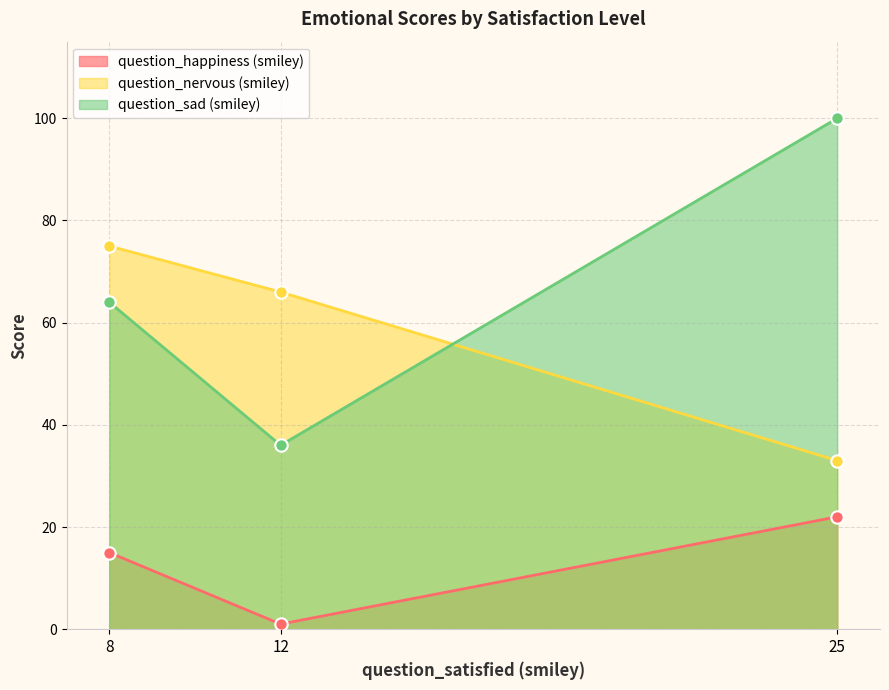

Which series has the largest total across all categories?

question_sad (smiley)